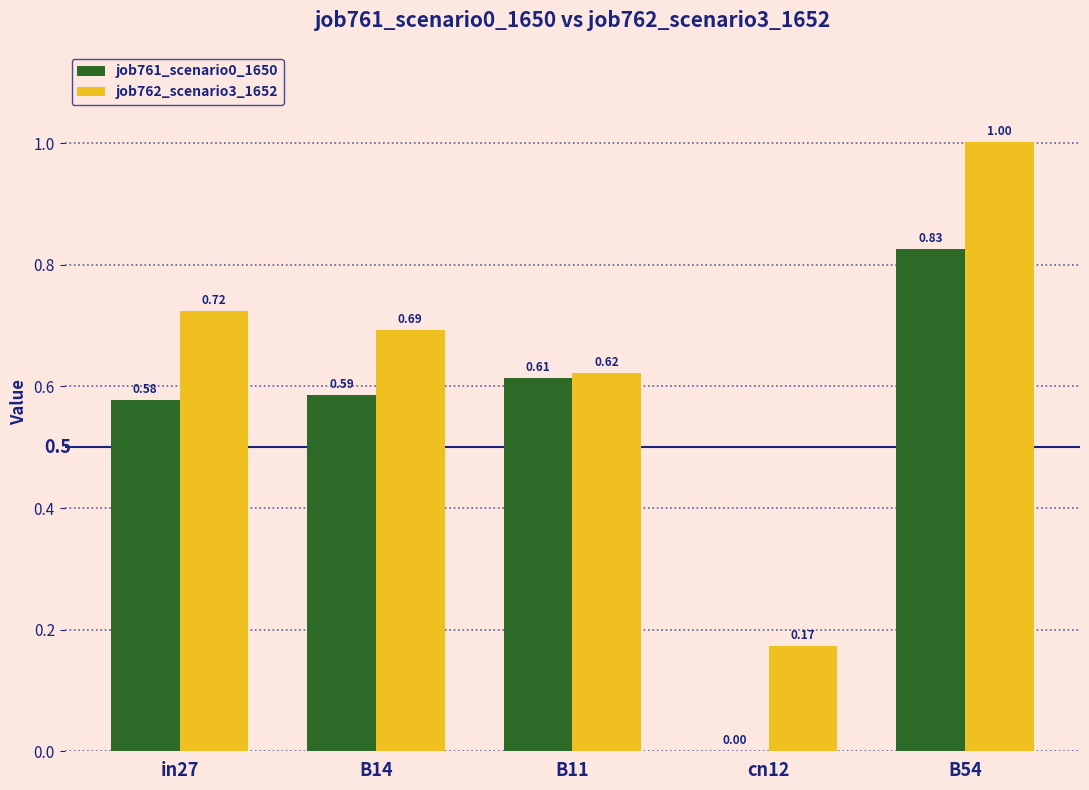

Which category has the highest value in the job761_scenario0_1650 series?

B54